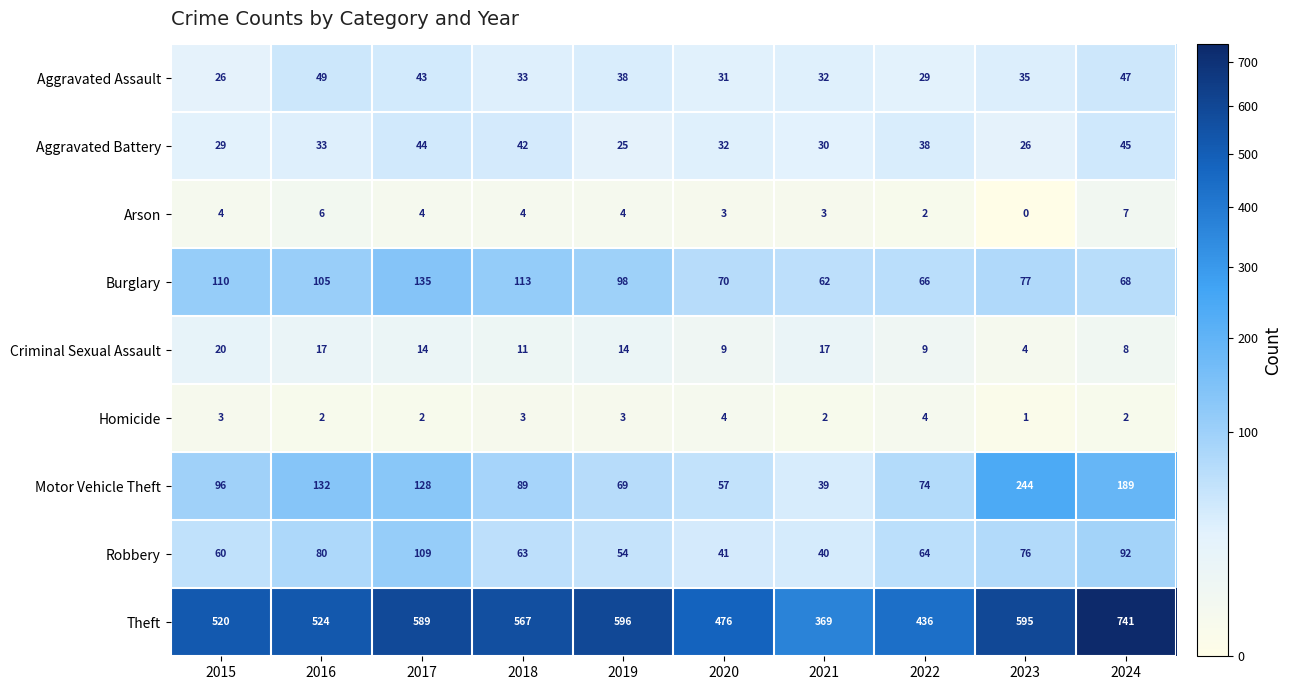

At which category does the chart reach its peak across all series?

2024